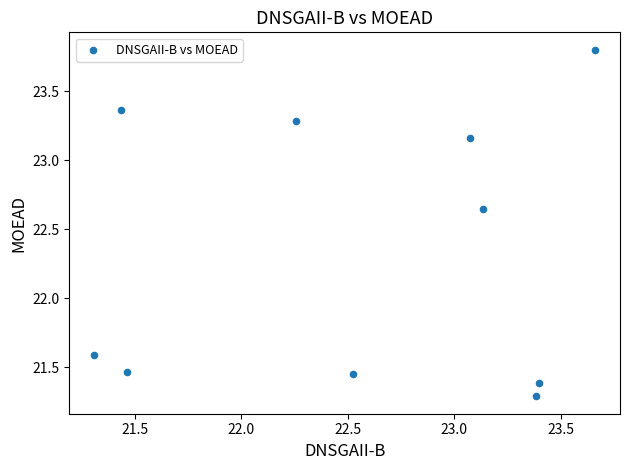

What is the average Y value?

22.3